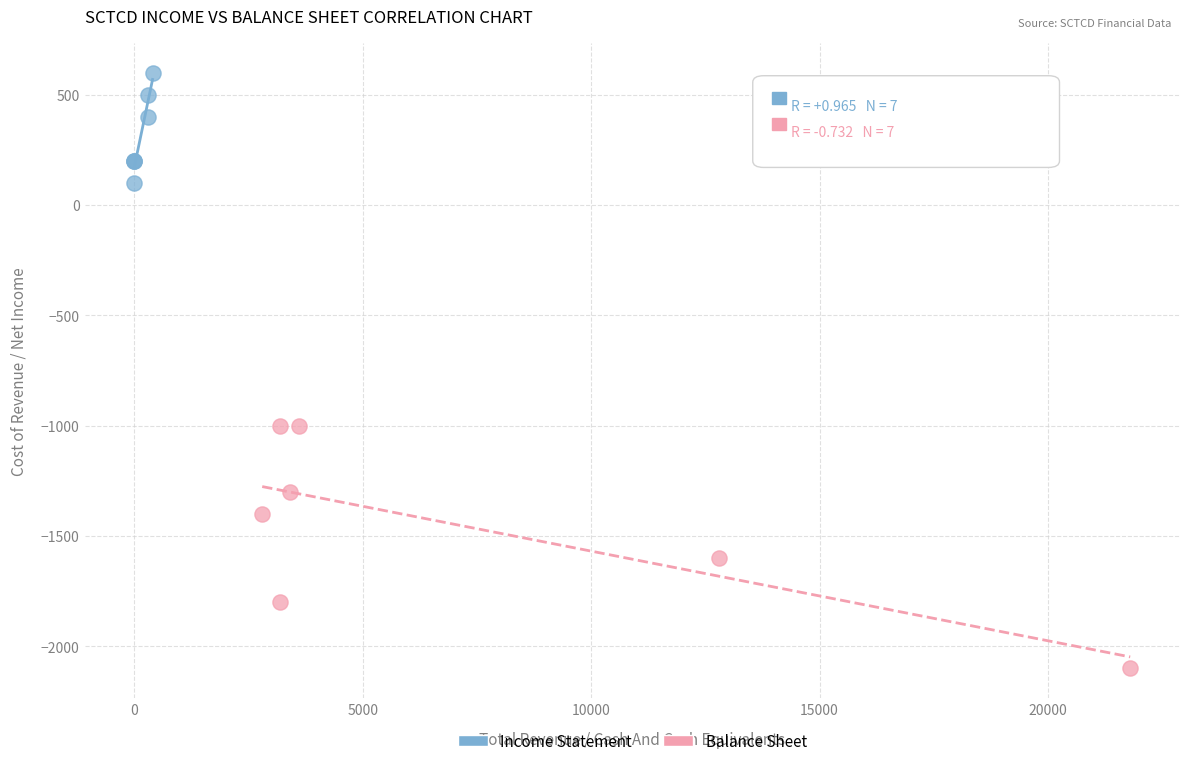

Which series has the widest spread of Y values?

Balance Sheet